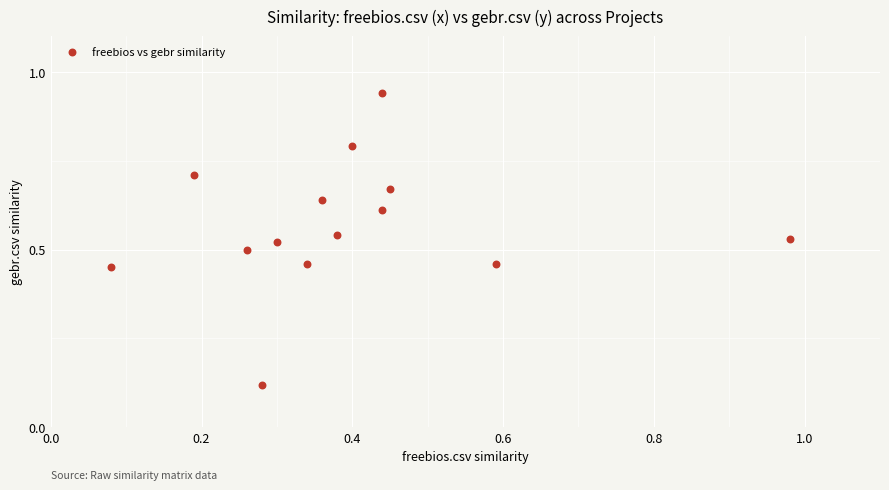

What is the range of Y values (max minus min)?

0.8